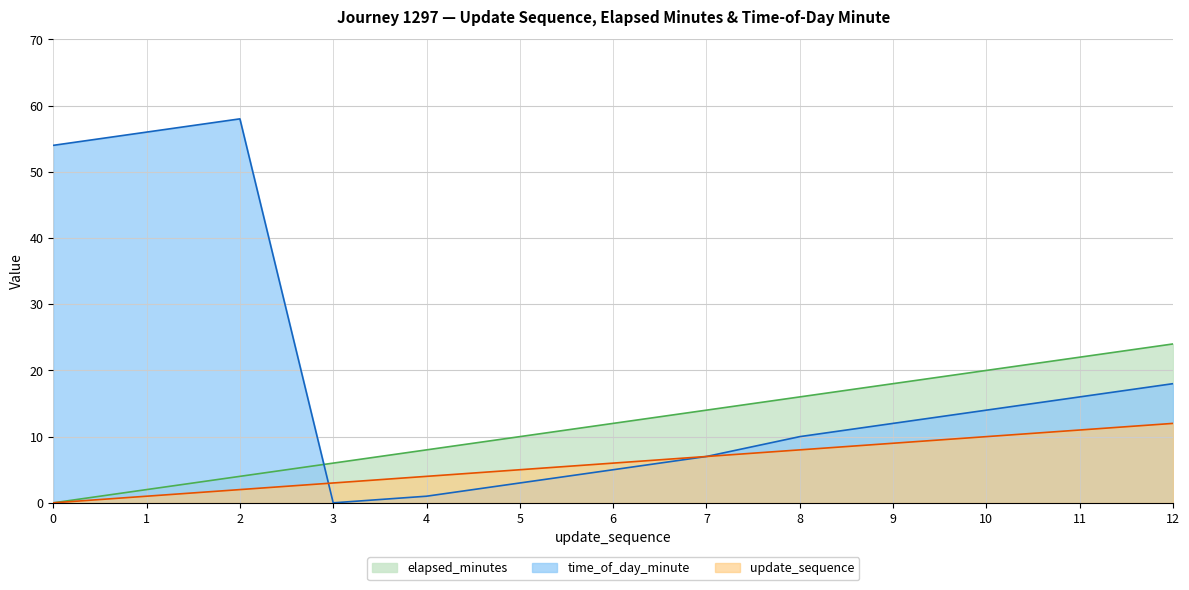

At which category does the chart reach its peak across all series?

2